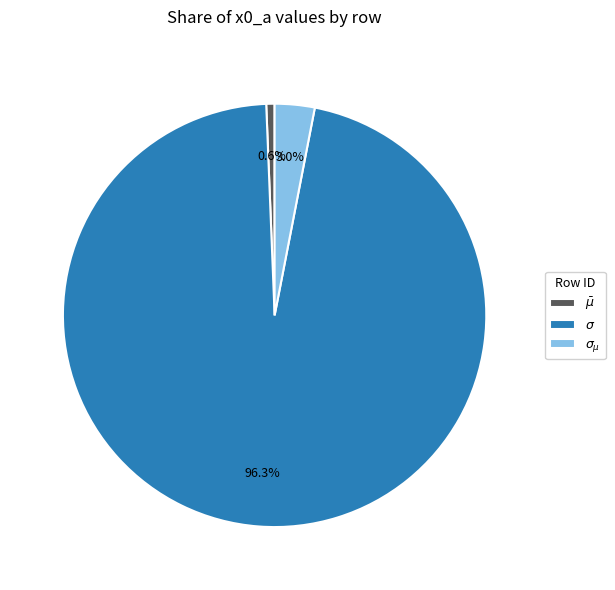

To the nearest percent, what percentage of the pie is $\bar\mu$?

1%